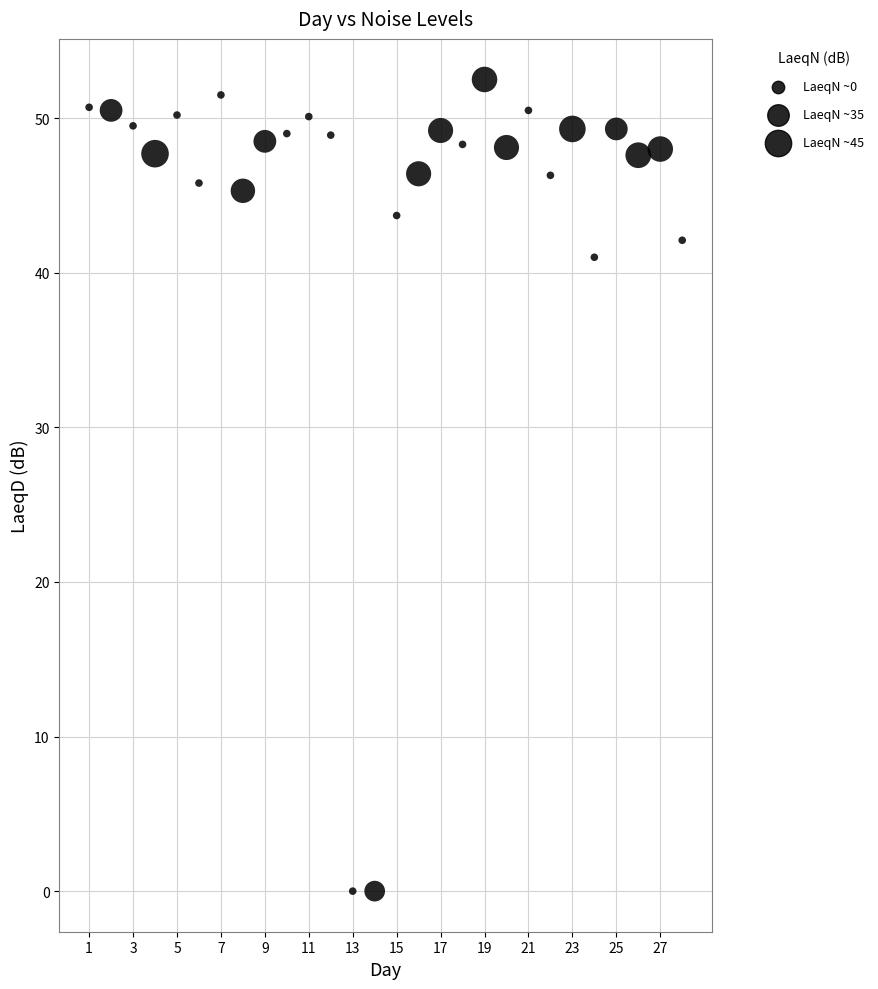

What Y value in the scatter plot is closest to 26?

41.0